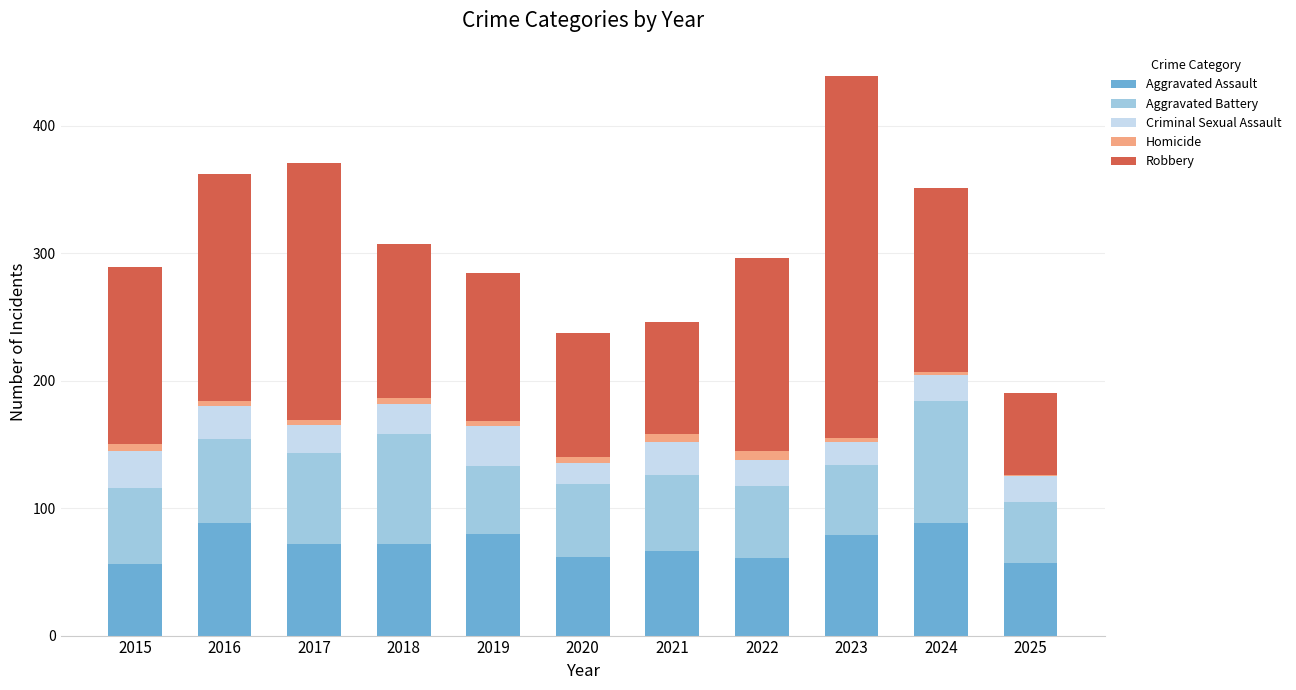

At which category is the sum across all series the highest?

2023